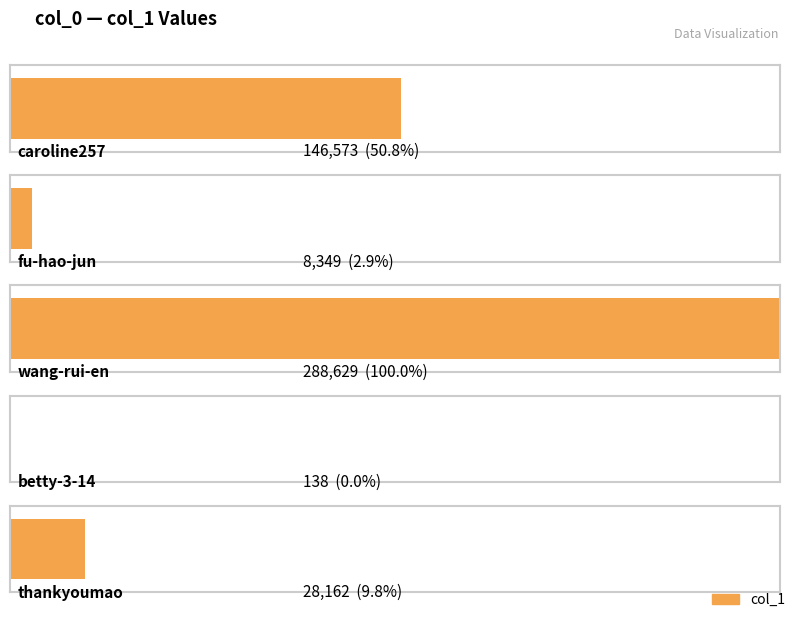

What is the difference between the maximum and minimum values?

288491